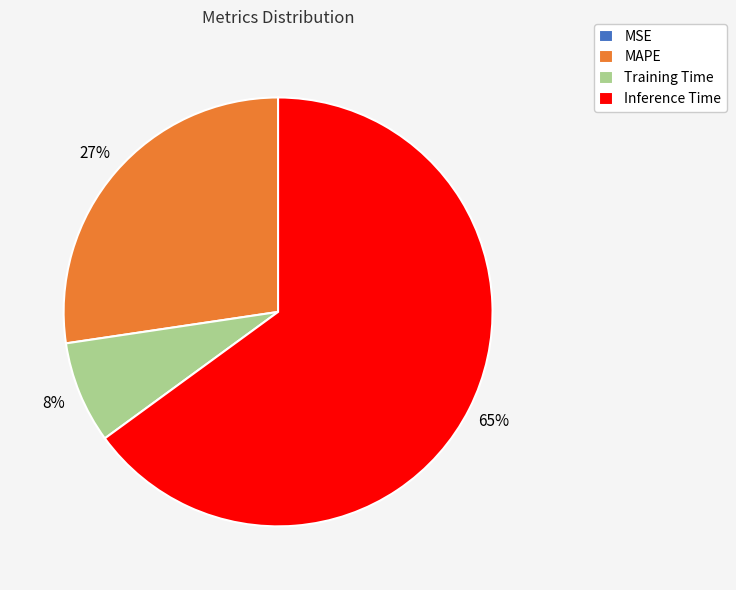

To the nearest percent, what portion does Inference Time represent?

65%